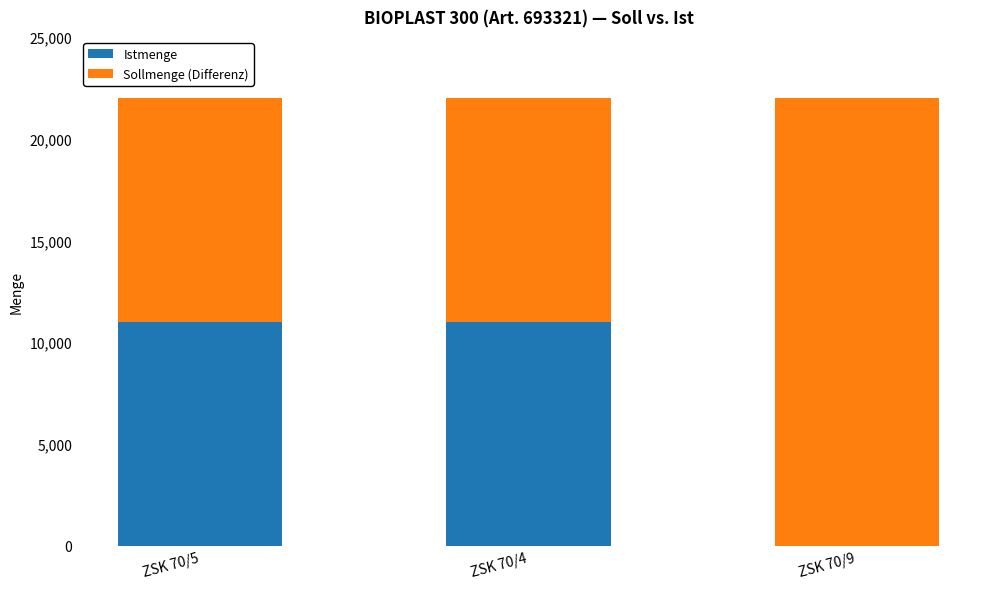

What is the highest value of the Istmenge series?

11000